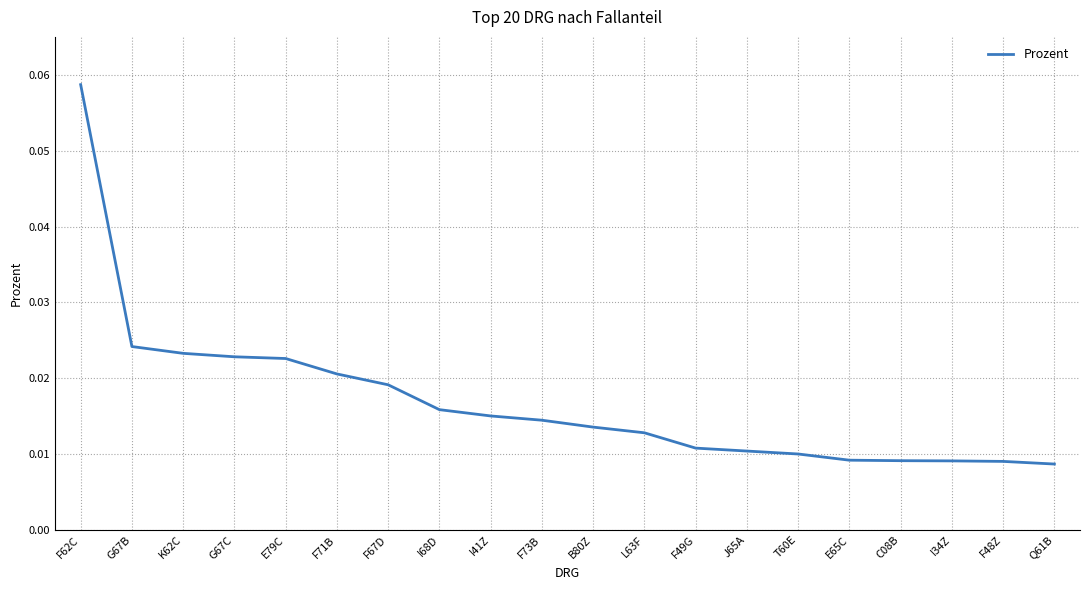

What position from the right is Q61B?

1